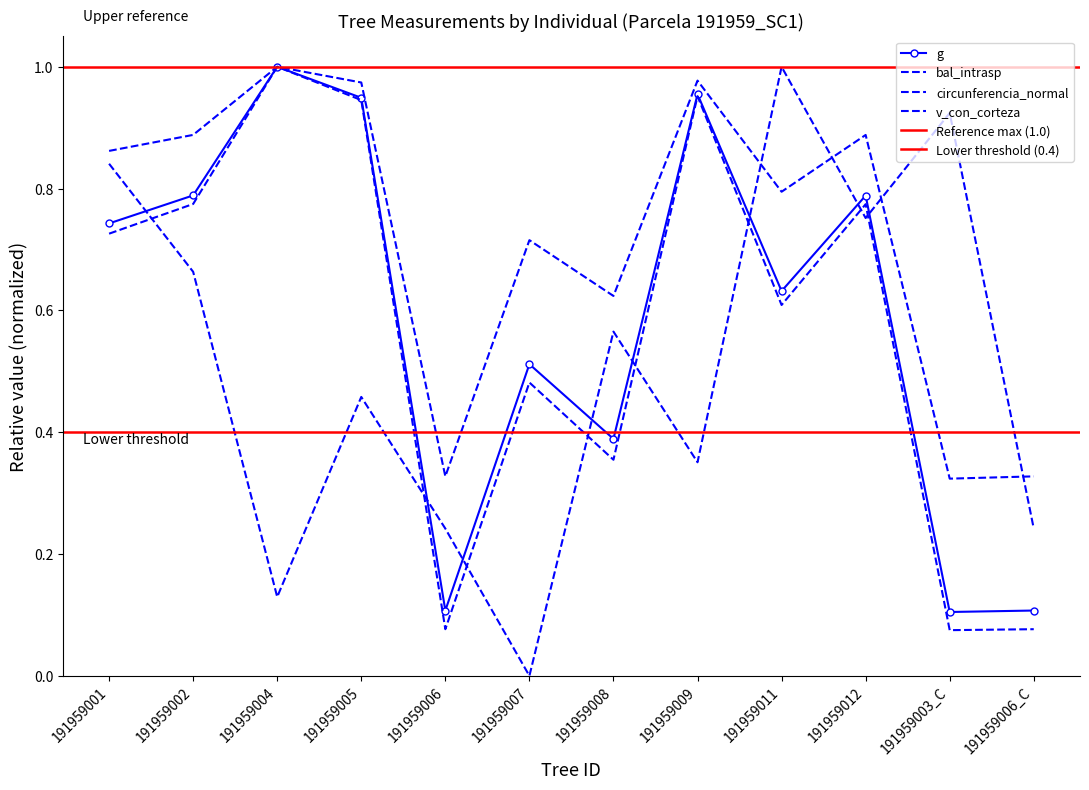

The circunferencia_normal series shows 1.6 at 191959002. True or false?

False